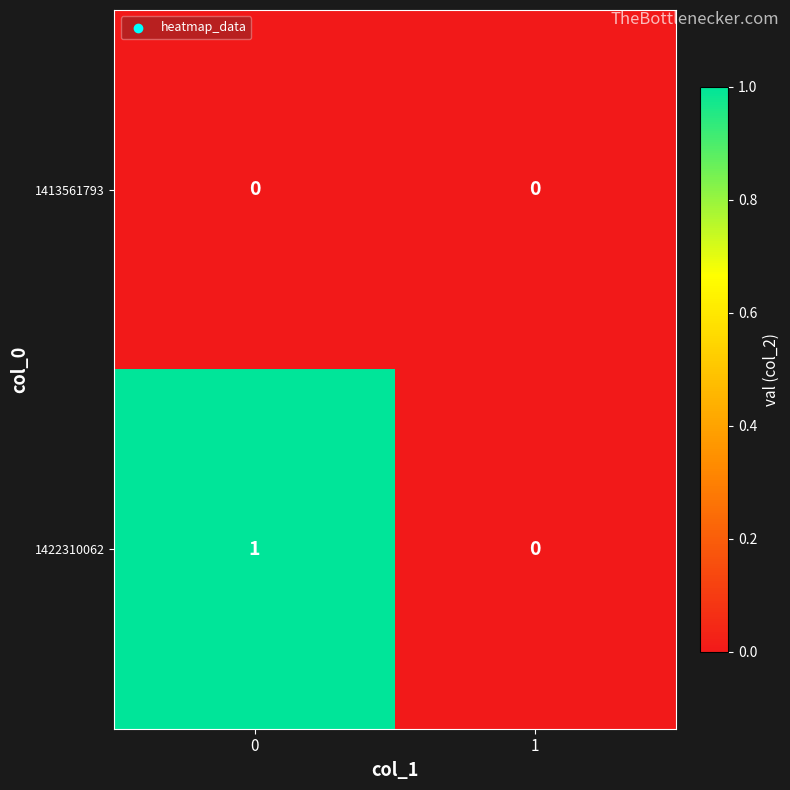

Reading left to right, what are all the values shown in this chart?

1413561793: 0=0	1=0
1422310062: 0=1	1=0